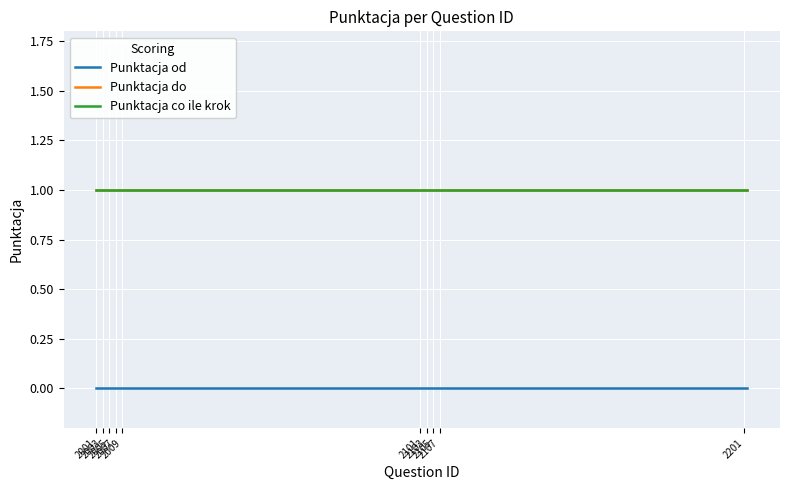

Does the chart have visible grid lines?

Yes